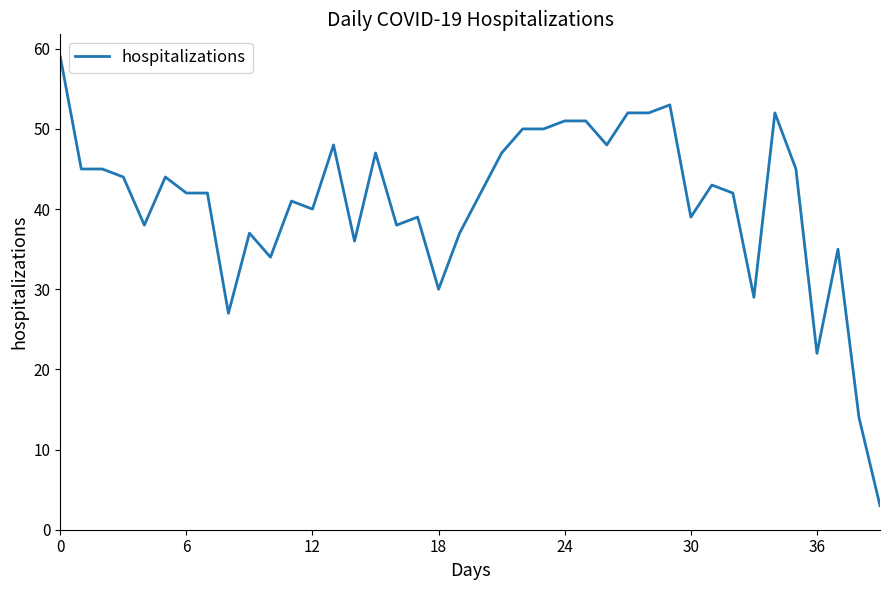

What is the difference between the maximum and minimum values?

56